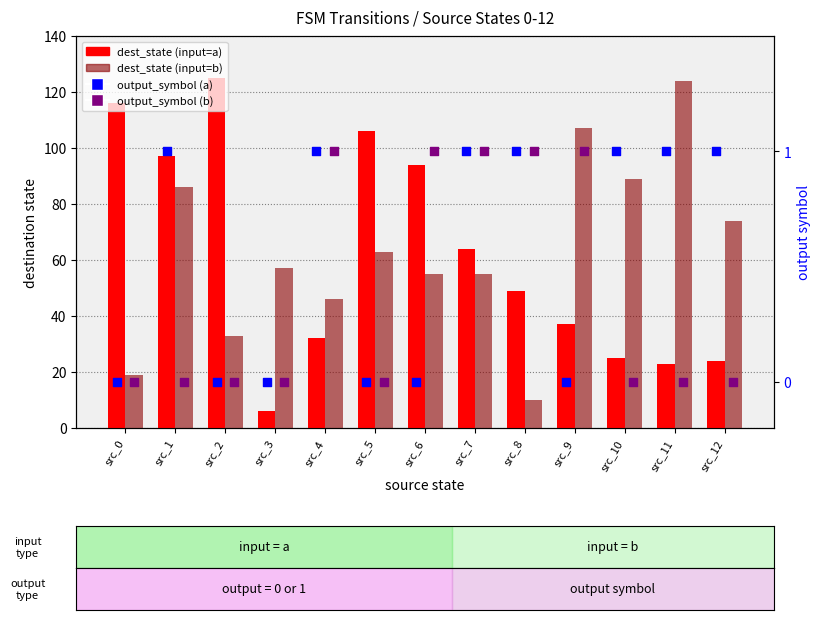

At which category is the sum across all series the highest?

src_1